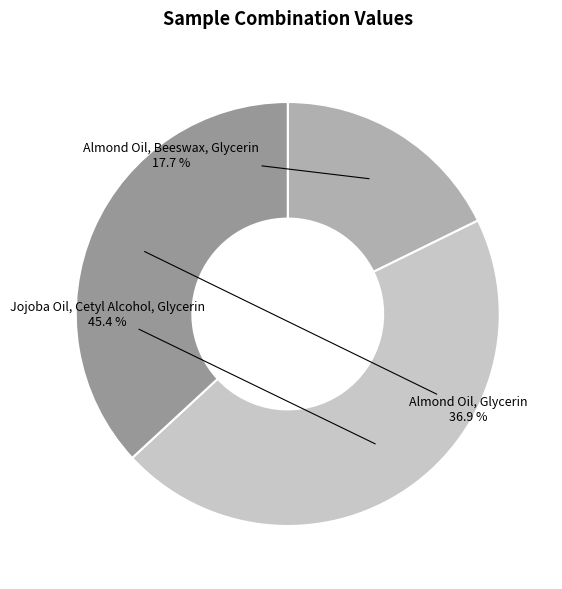

Combined, do Jojoba Oil, Cetyl Alcohol, Glycerin and Almond Oil, Beeswax, Glycerin account for over 50%?

Yes